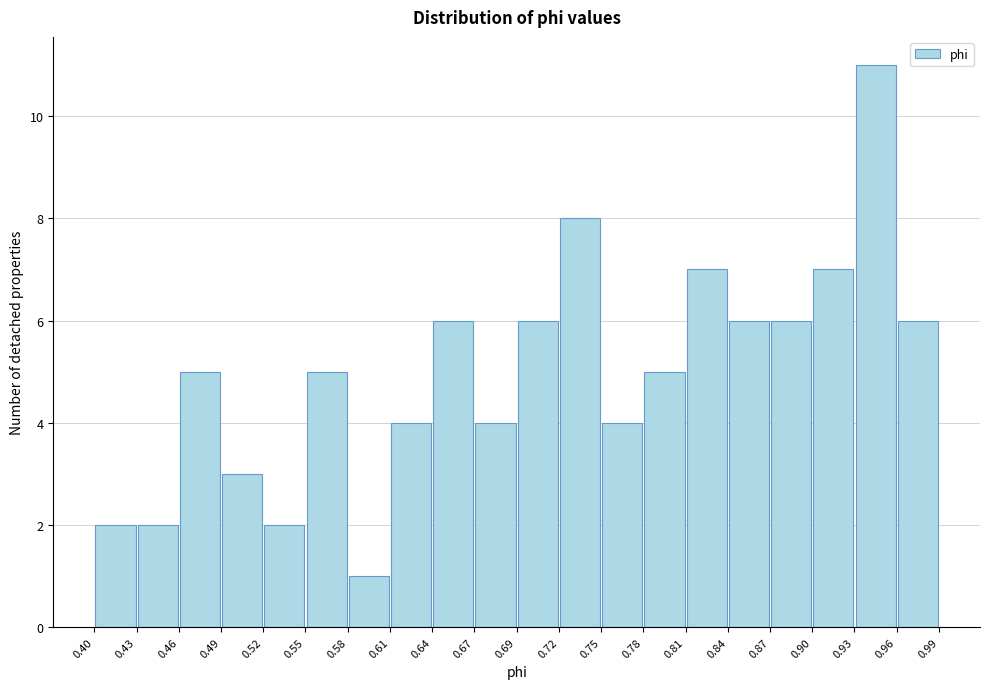

How tall is the bar that spans 0.84 to 0.87 on the x-axis? The values are not printed on the chart, so give them approximately, as read against the axis.

6